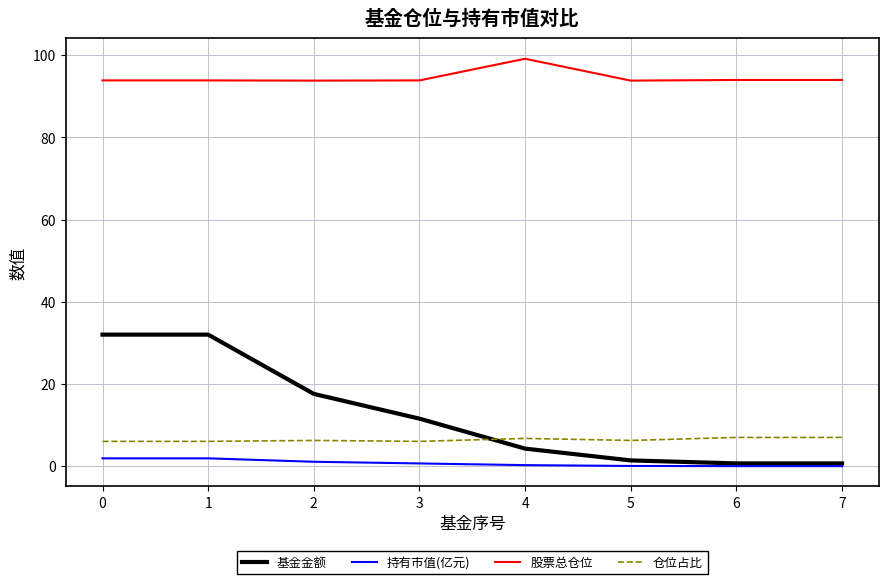

At how many categories does at least one series exceed 73?

8